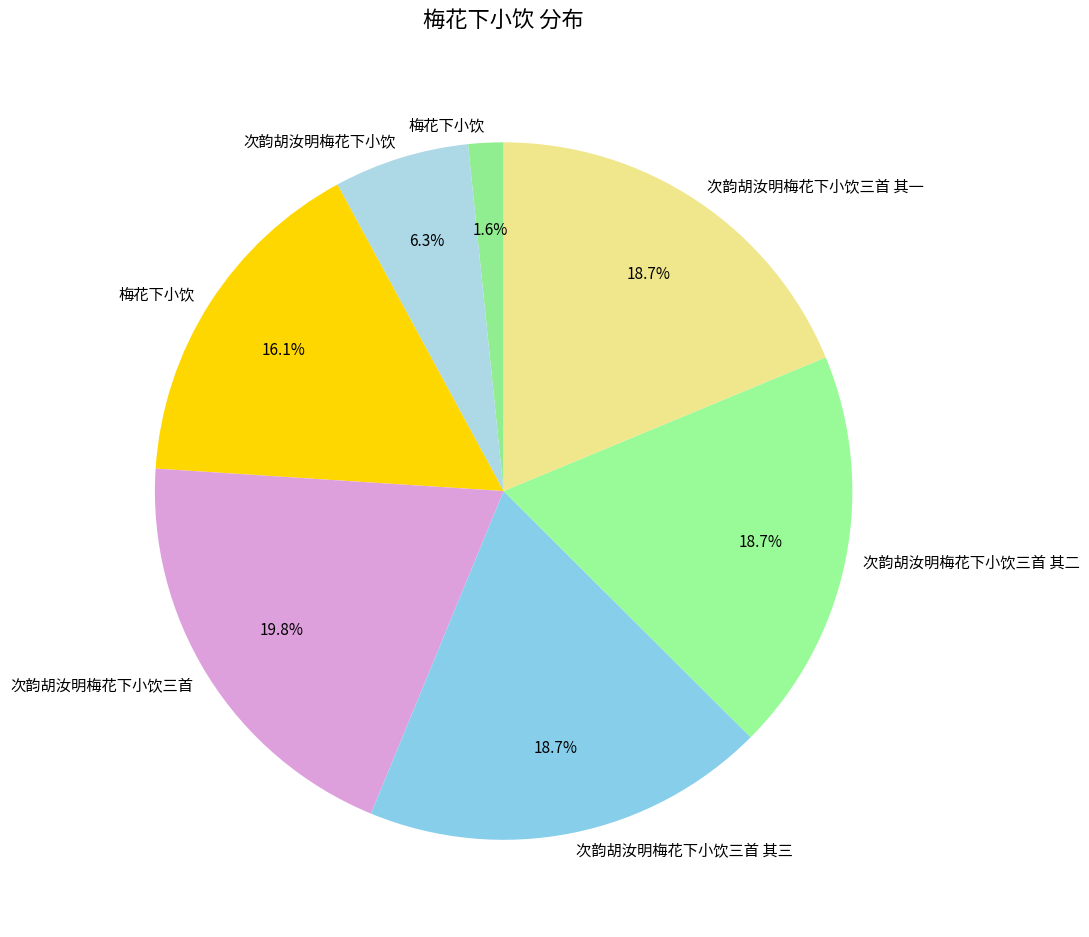

How many slices are in this pie chart?

7